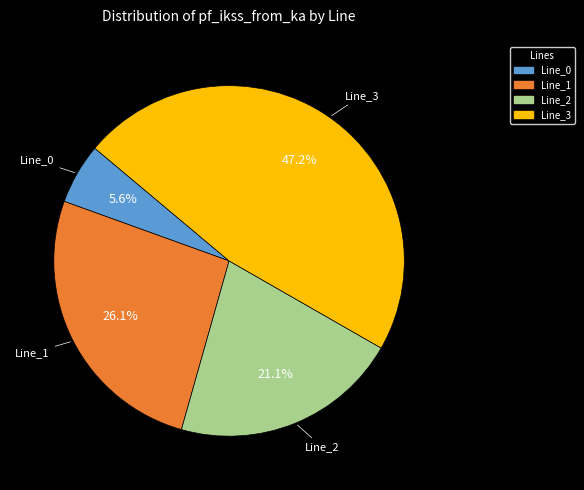

Between Line_1 and Line_2, which is larger?

Line_1